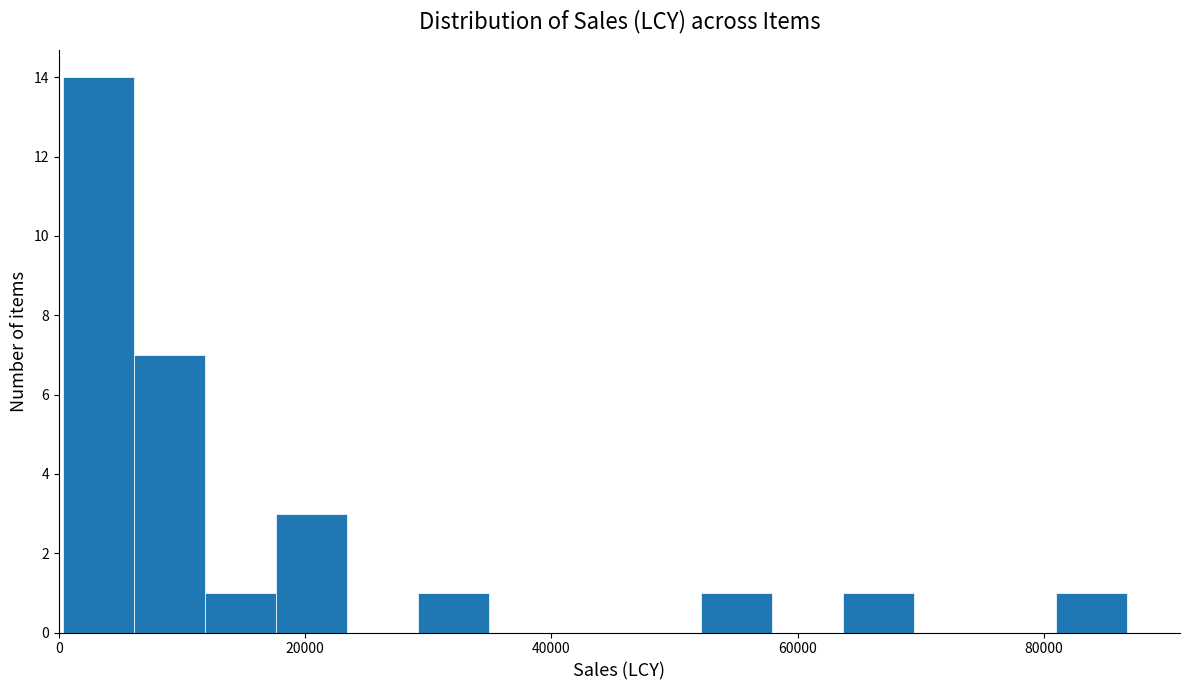

Around what value on the x-axis is the tallest bar? Give the approximate position of its centre, as read against the axis.

4000